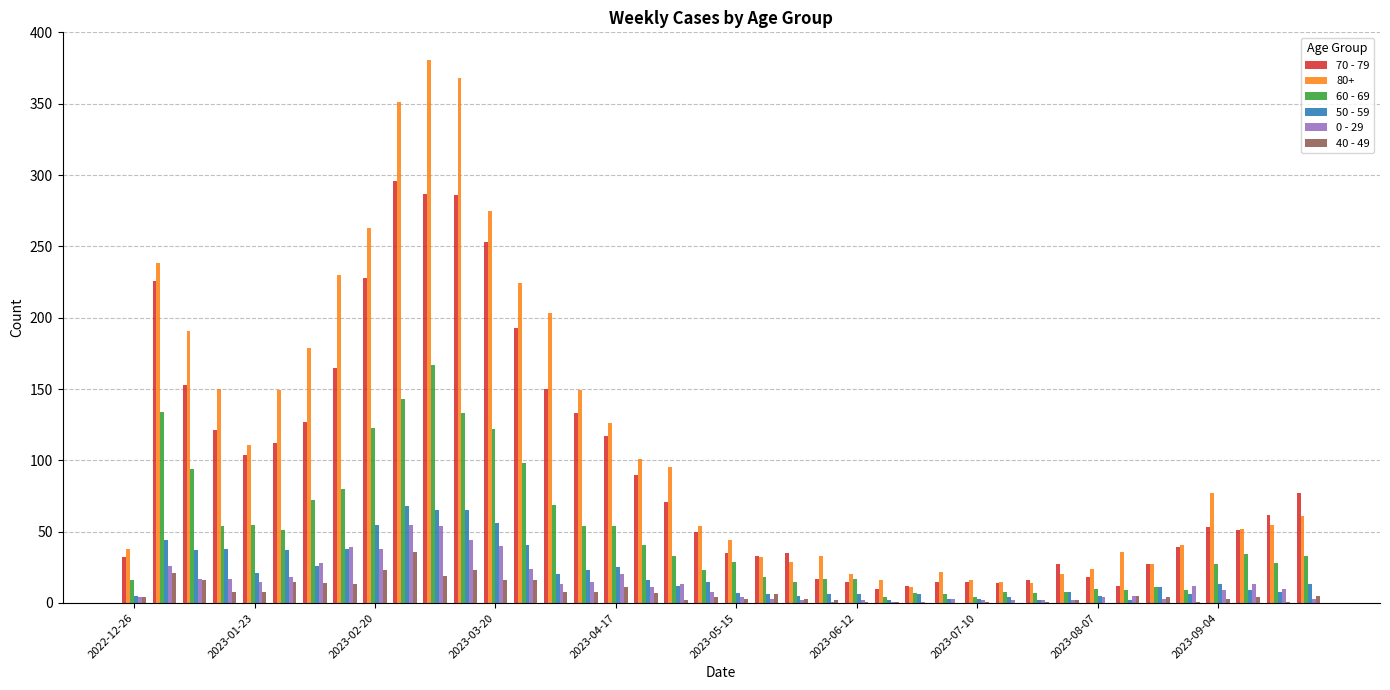

Which series has the largest total across all categories?

80+